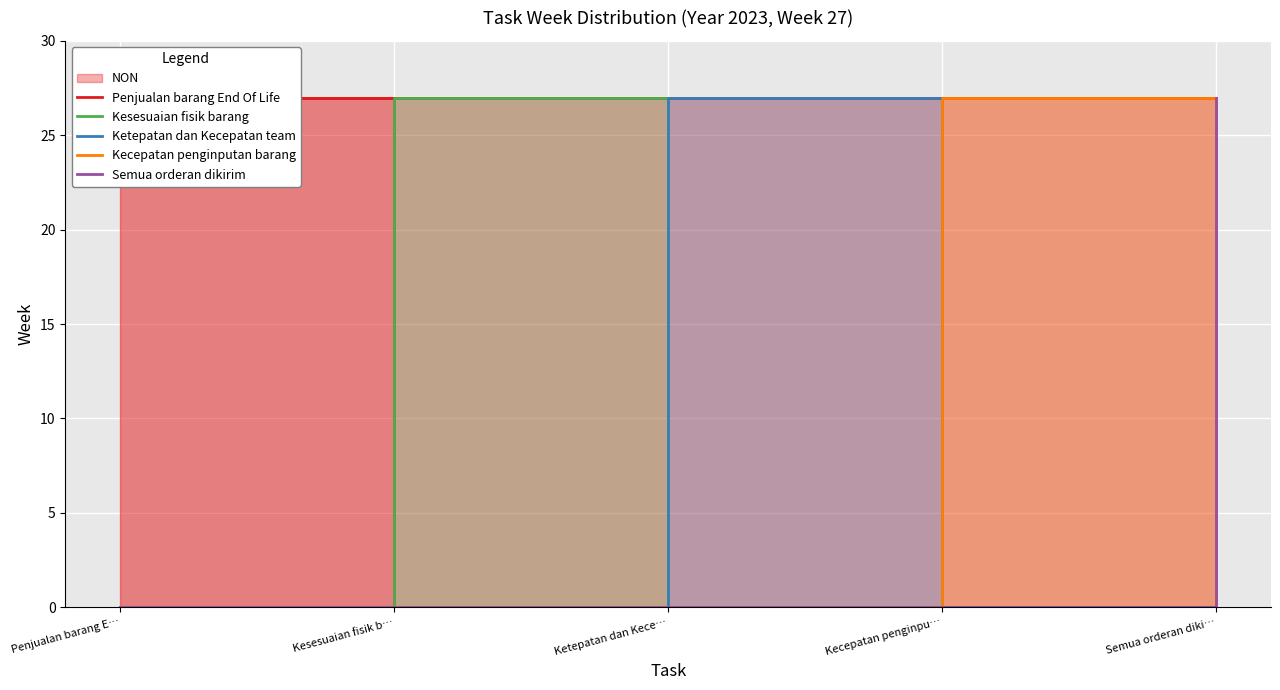

What is the sum of all Penjualan barang End Of Life values?

27